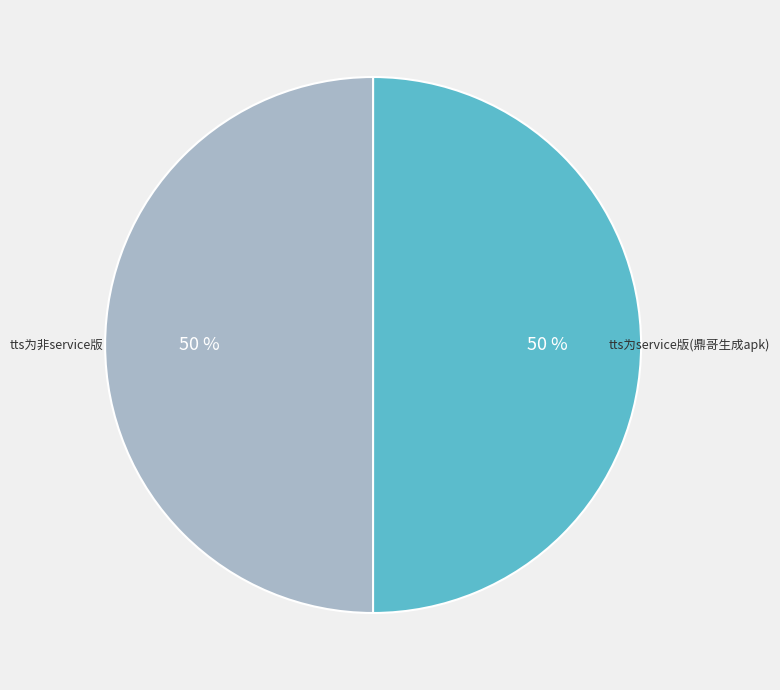

Is the sum of tts为非service版 and tts为service版(鼎哥生成apk) greater than half?

Yes